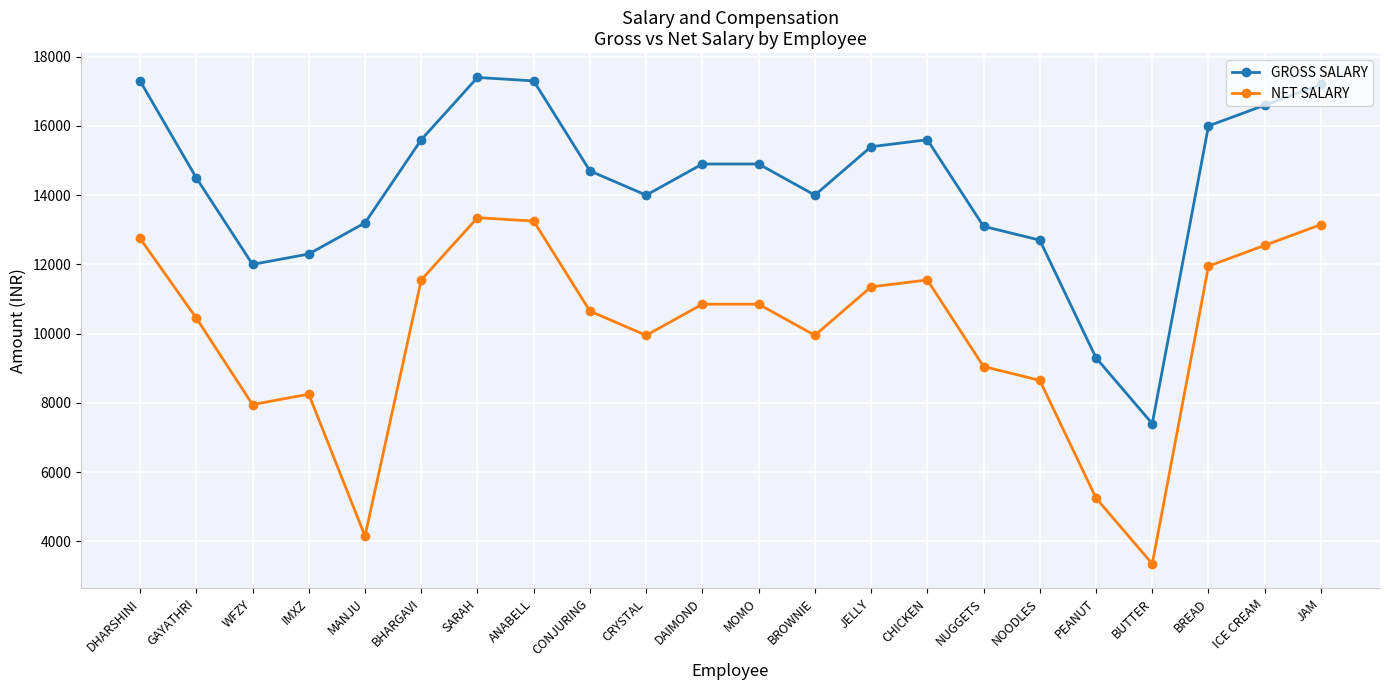

What is the maximum value for NET SALARY?

13350